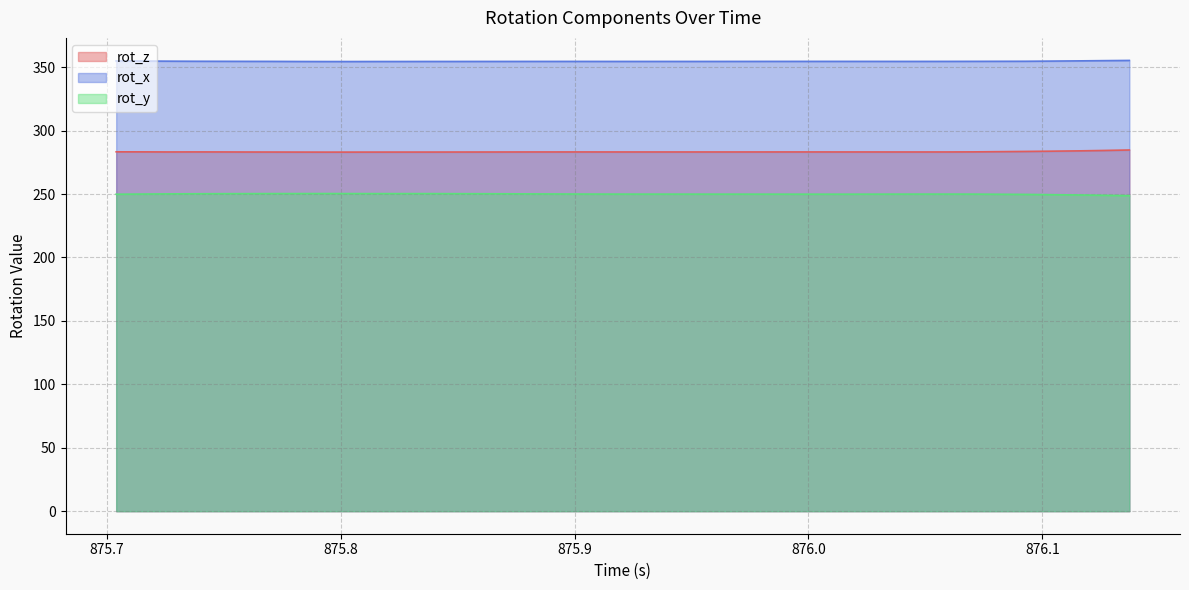

True or false: rot_z and rot_y cross at least once.

False